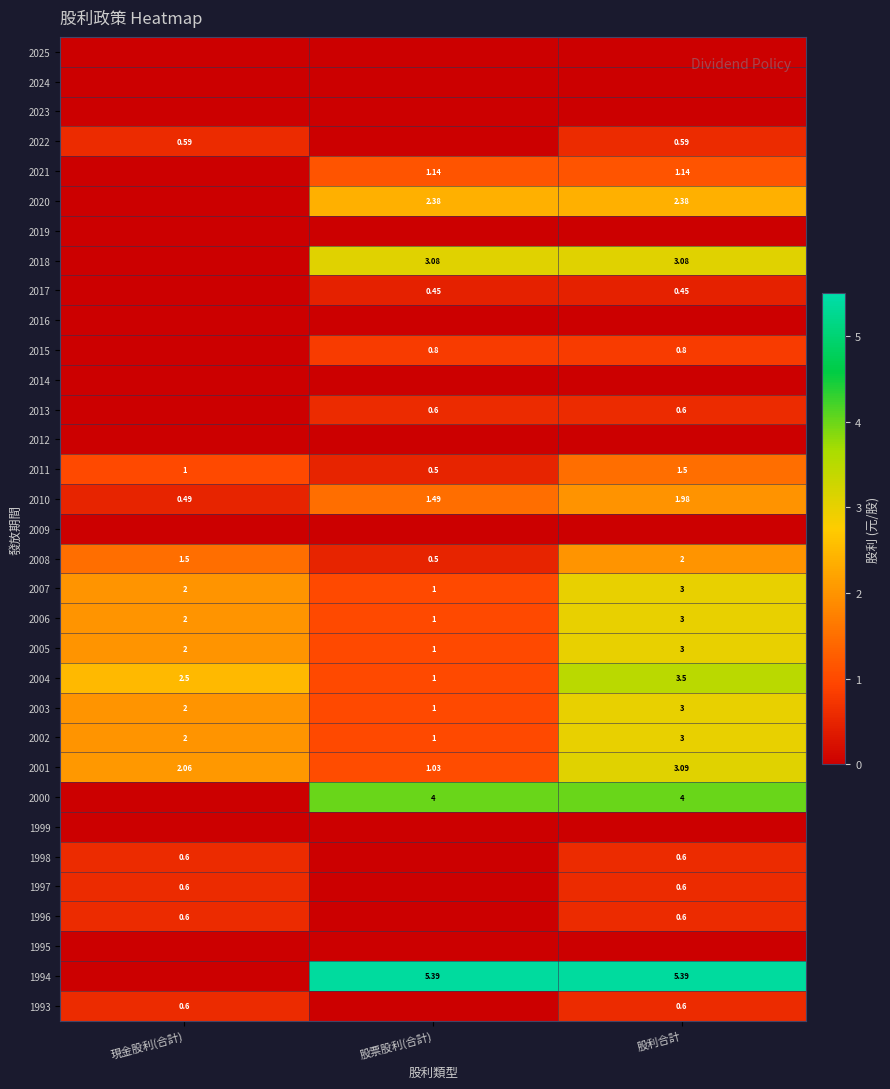

True or false: 2002 has a value of 0.9 at 股利合計.

False